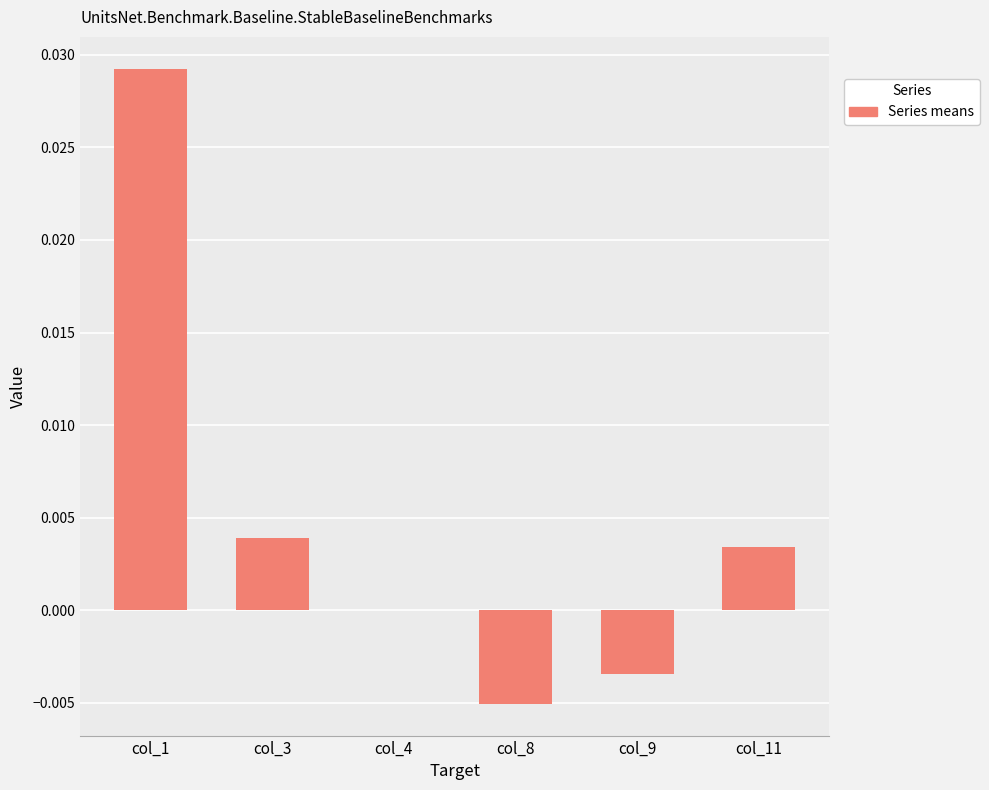

How many distinct data groups are displayed?

1